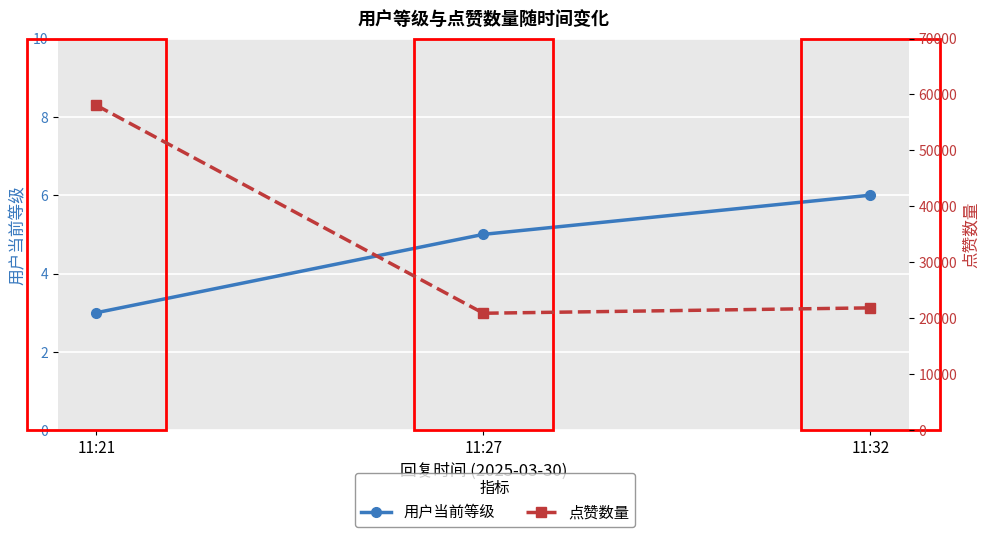

At which label does 用户当前等级 reach its peak?

11:32